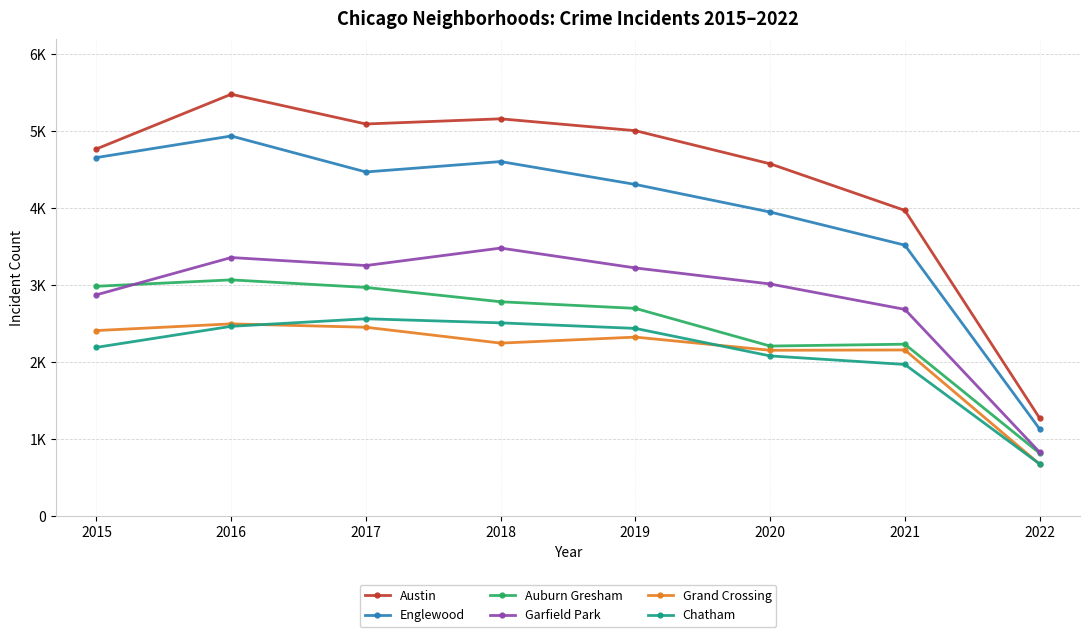

Between 2020 and 2015, which is larger?

2015